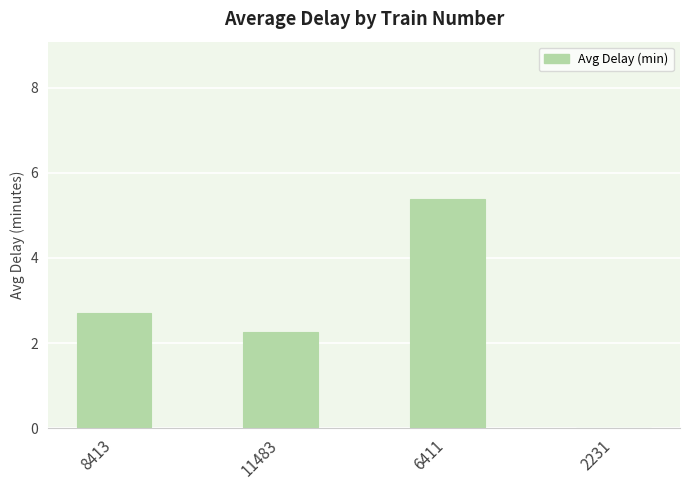

Where does the data first go above 2?

8413